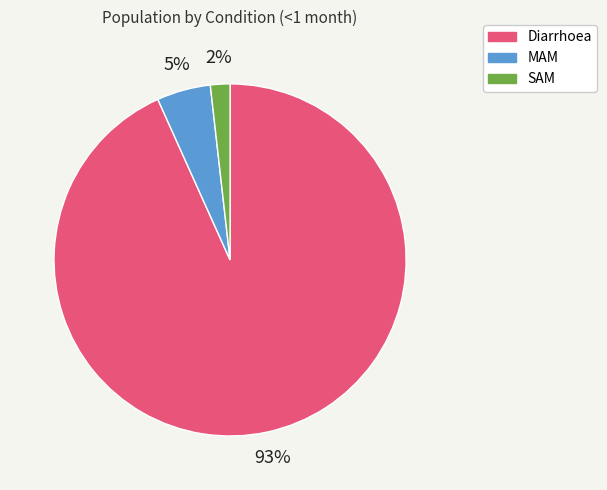

To the nearest percent, what percentage of the pie is SAM?

2%